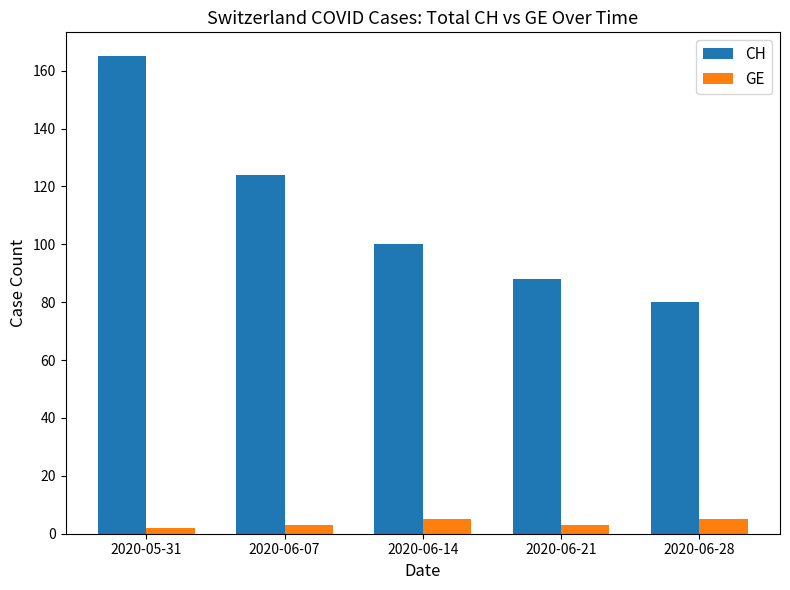

What is the difference between the maximum and minimum values in the CH series?

85